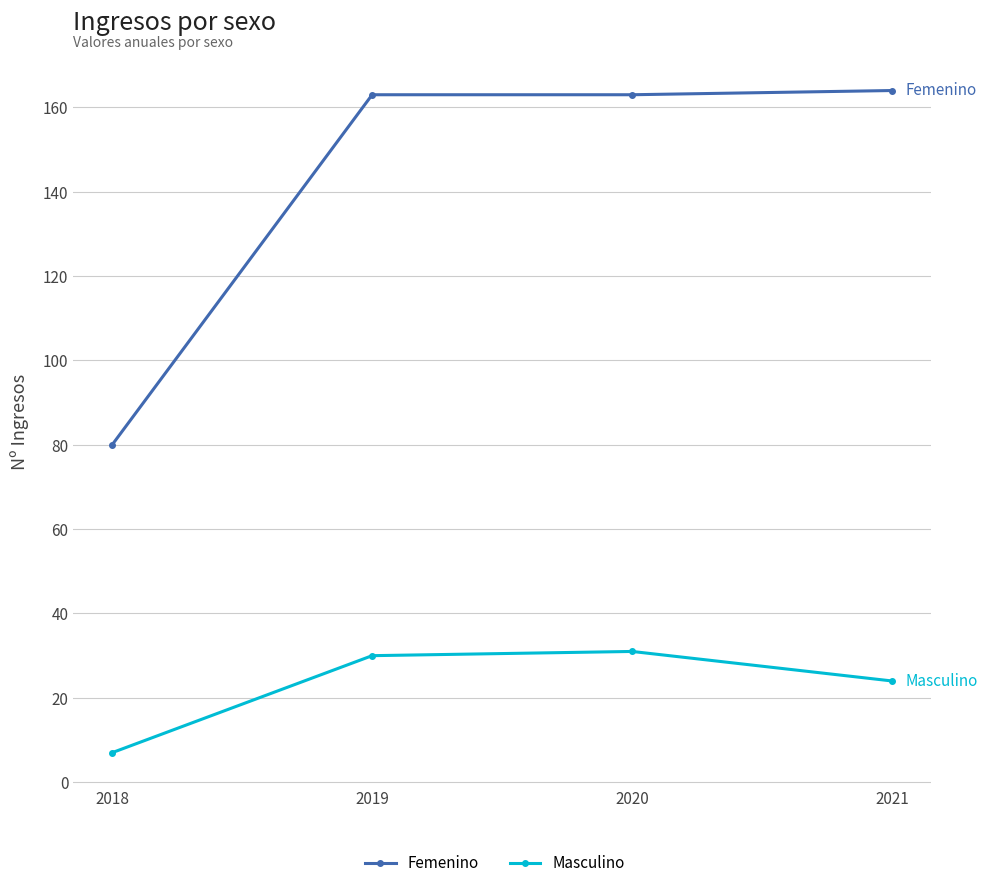

True or false: Masculino has a value of 51 at 2020.

False